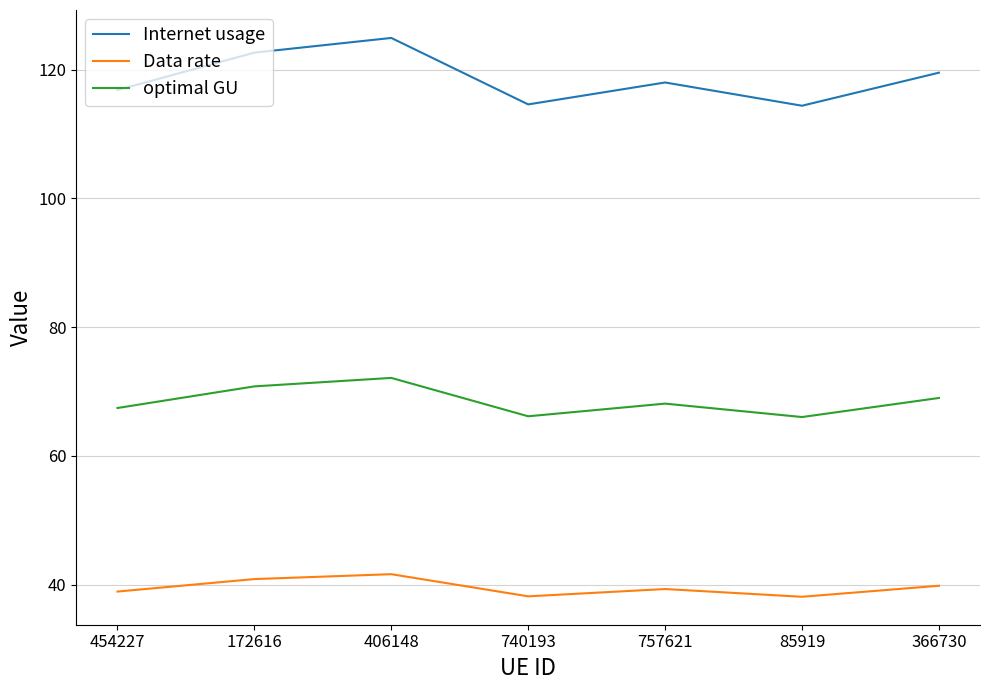

What is the difference between the maximum and second lowest values in the Data rate series?

3.4